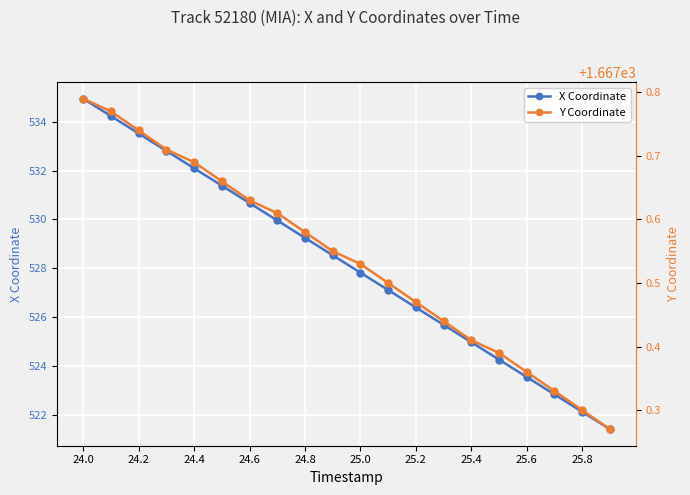

Is it true that X Coordinate equals 333.4 at 24.2?

False